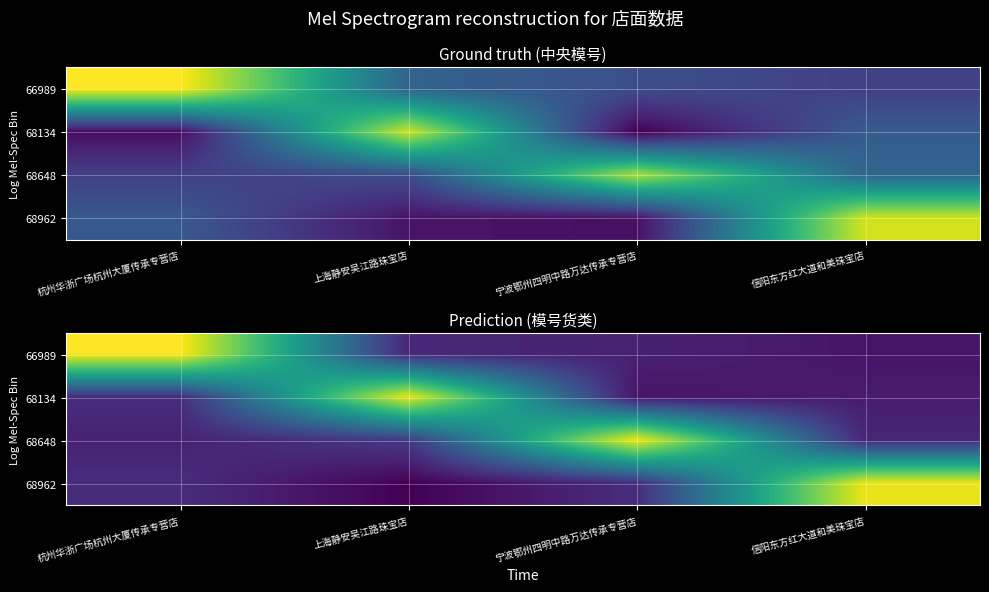

The value of 68134 at 宁波鄂州四明中路万达传承专营店 is 0.0. True or false?

False